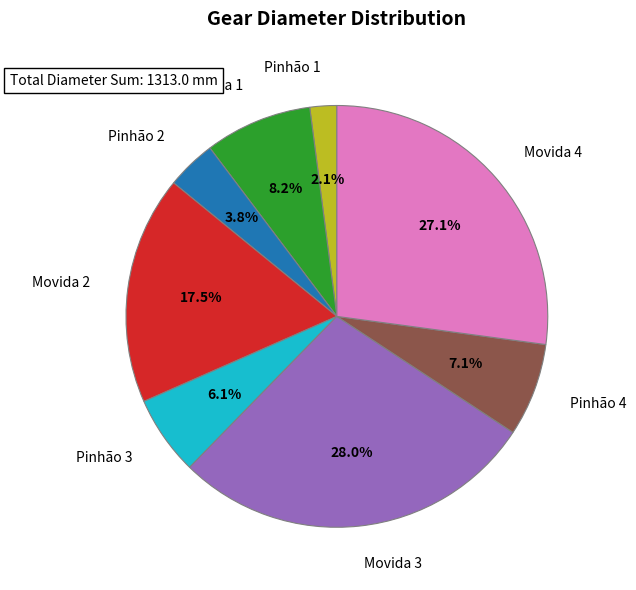

What percentage is NOT represented by Movida 2?

82.5%